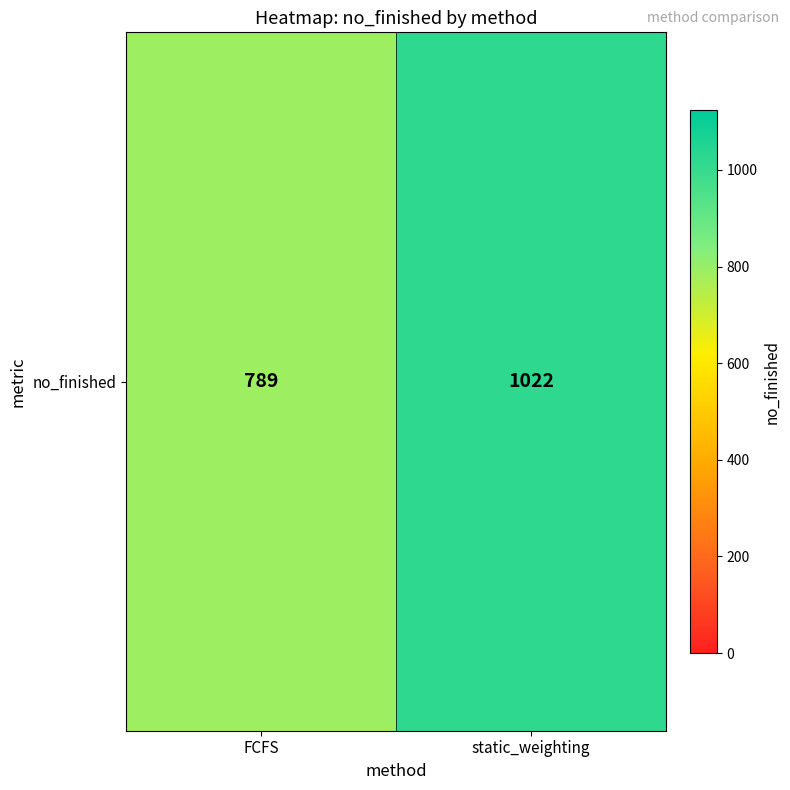

Count the values in the range 789 to 1022.

2